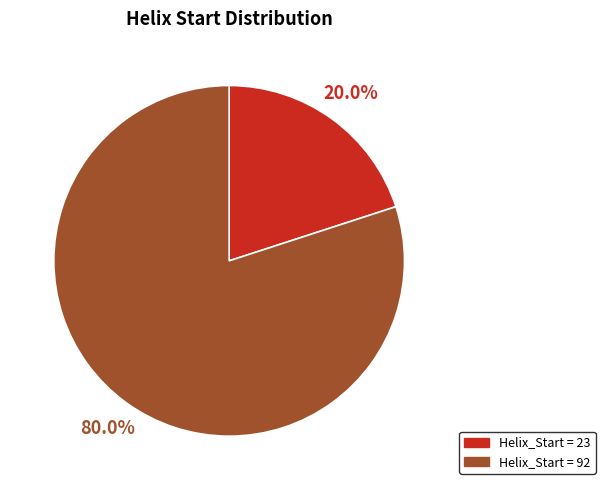

Does any single category account for the majority?

Yes